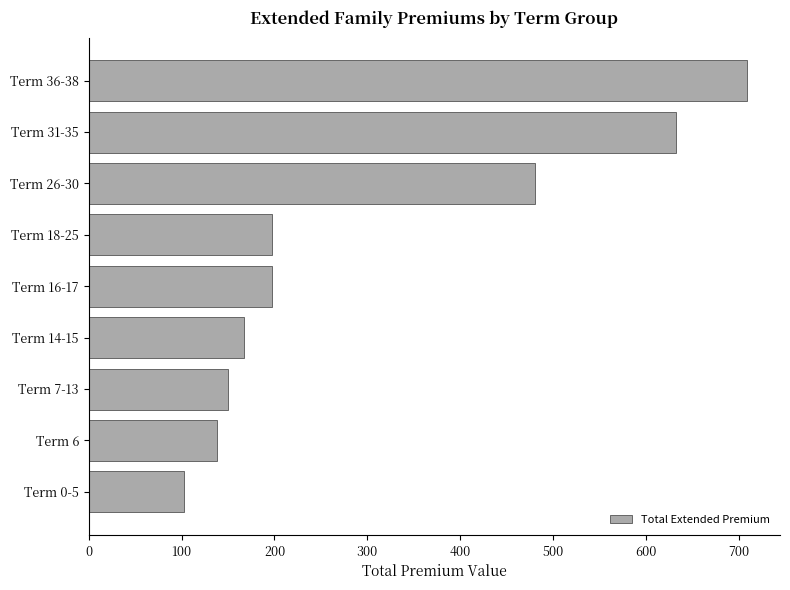

What is the greatest value displayed?

709